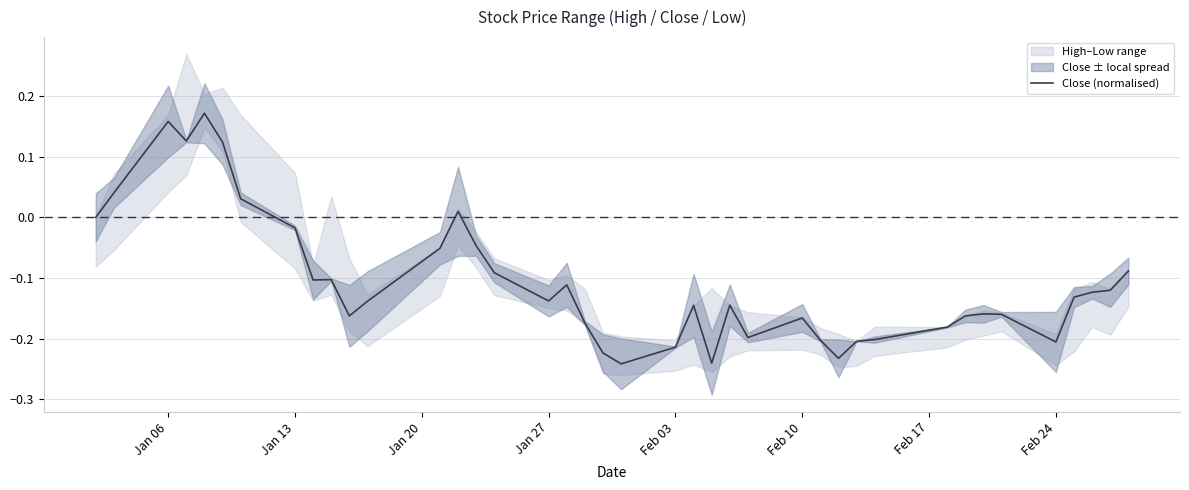

Is it true that Close (normalised) equals 0.1 at Jan 06?

False